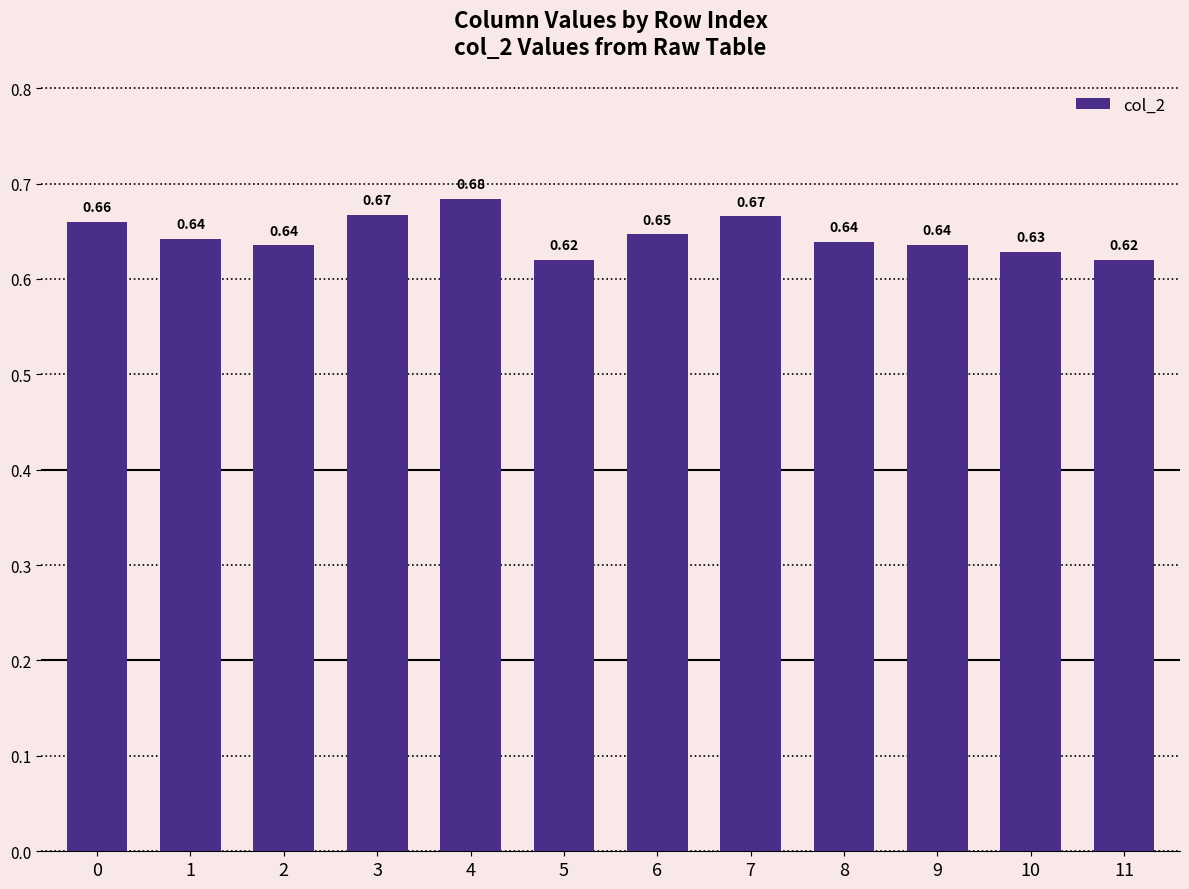

What is the sum of the values at 4 and 0?

1.3